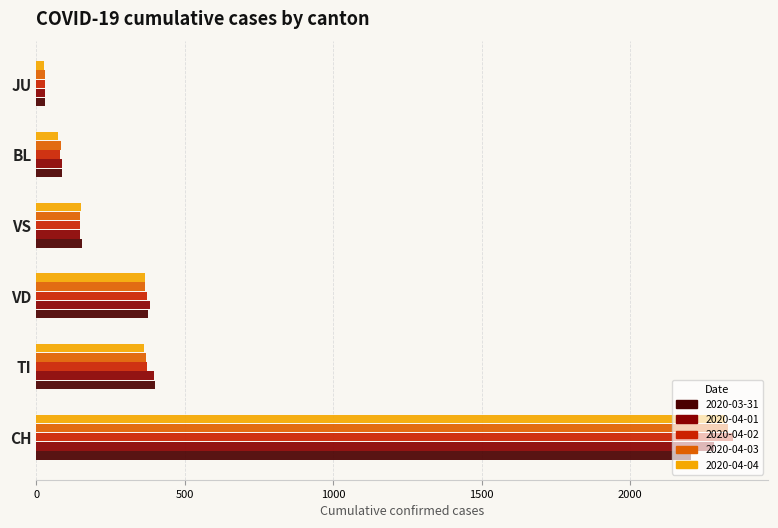

What is the sum of all 2020-04-02 values?

3354